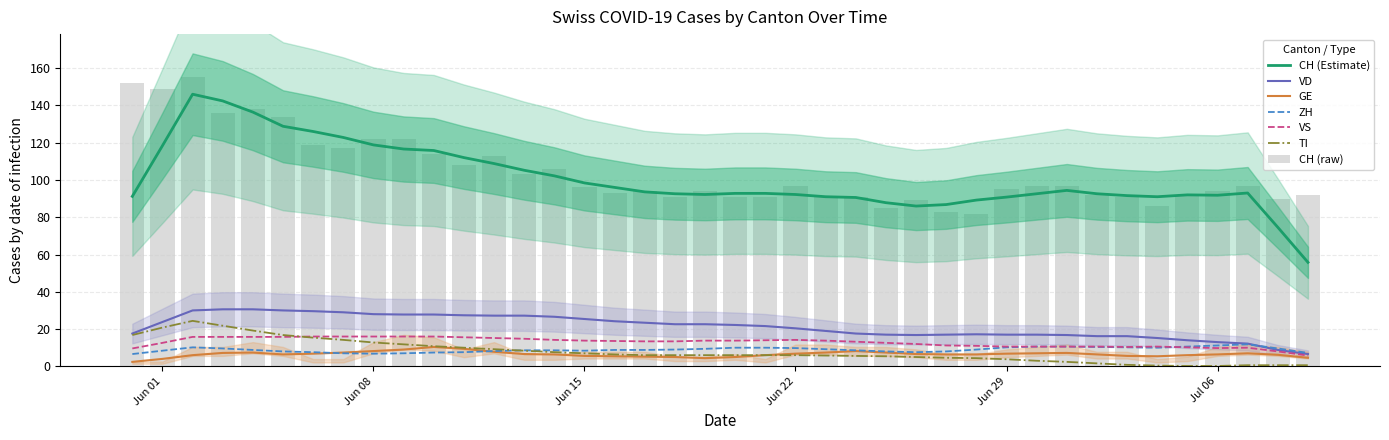

At how many categories does at least one series exceed 18?

40